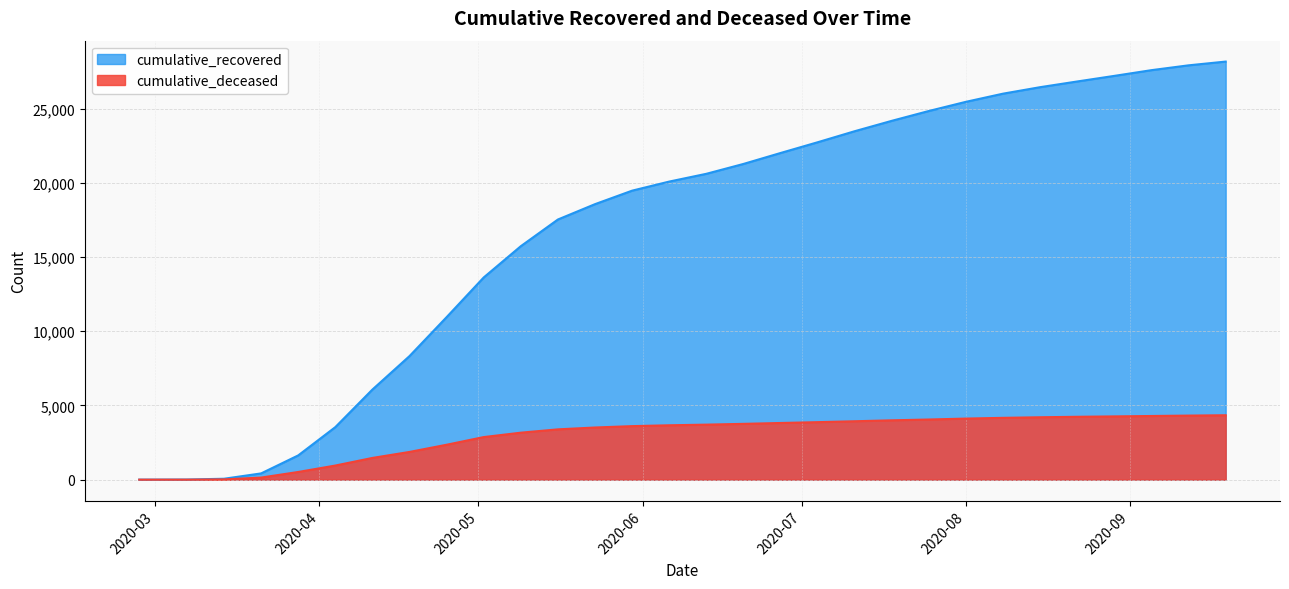

What is the average value of the cumulative_recovered series?

17024